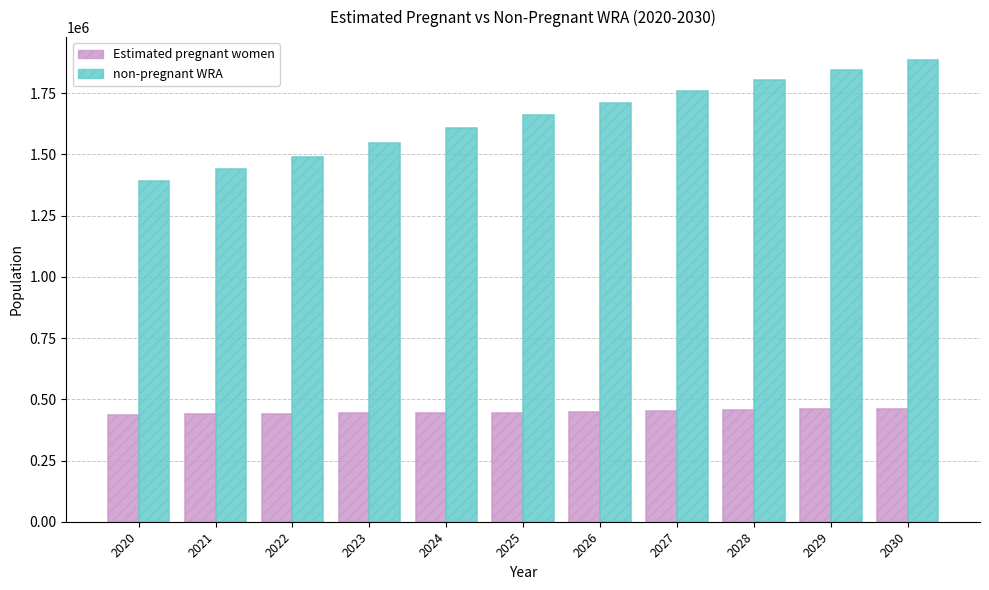

How many values in the non-pregnant WRA series exceed 1661356?

6